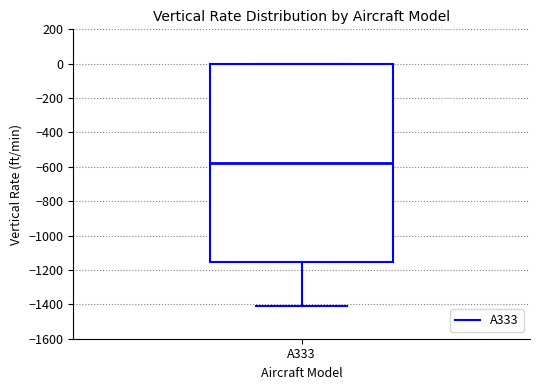

Read this box plot against the y-axis: the position of the median line, the range covered by the box, and the ends of both whiskers. The values are not printed on the chart, so give them approximately, as read against the axis.

median -580, box -1160 to 0, whiskers -1400 to 0